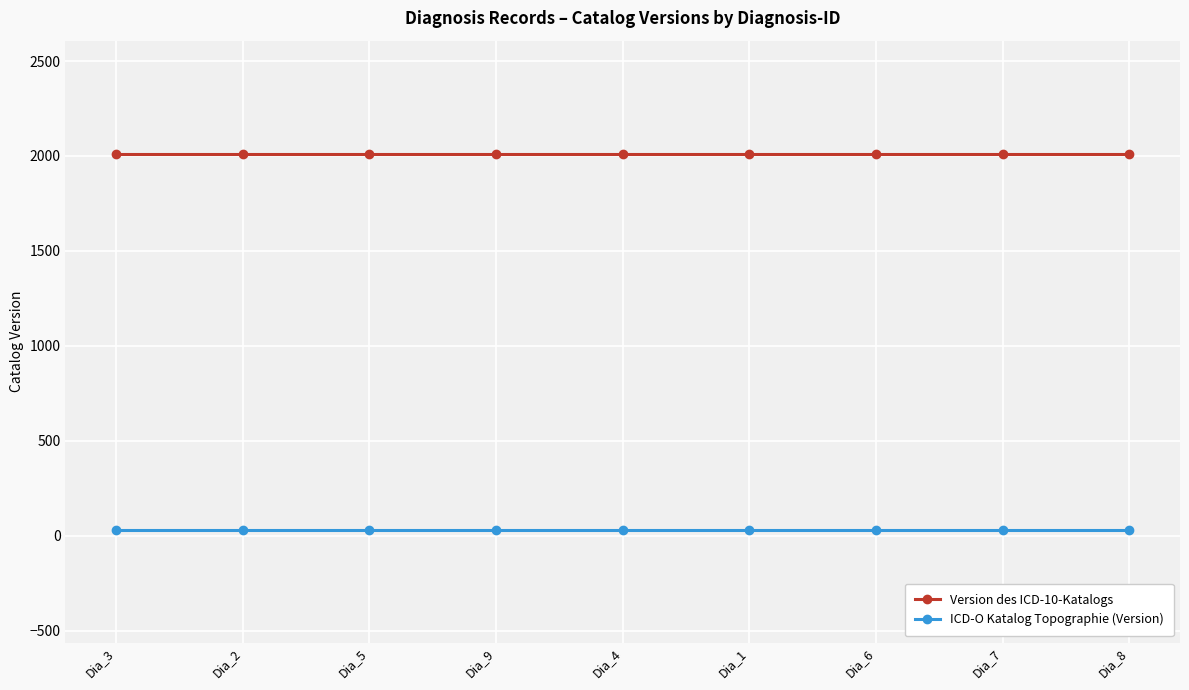

True or false: Version des ICD-10-Katalogs and ICD-O Katalog Topographie (Version) intersect in this chart.

False